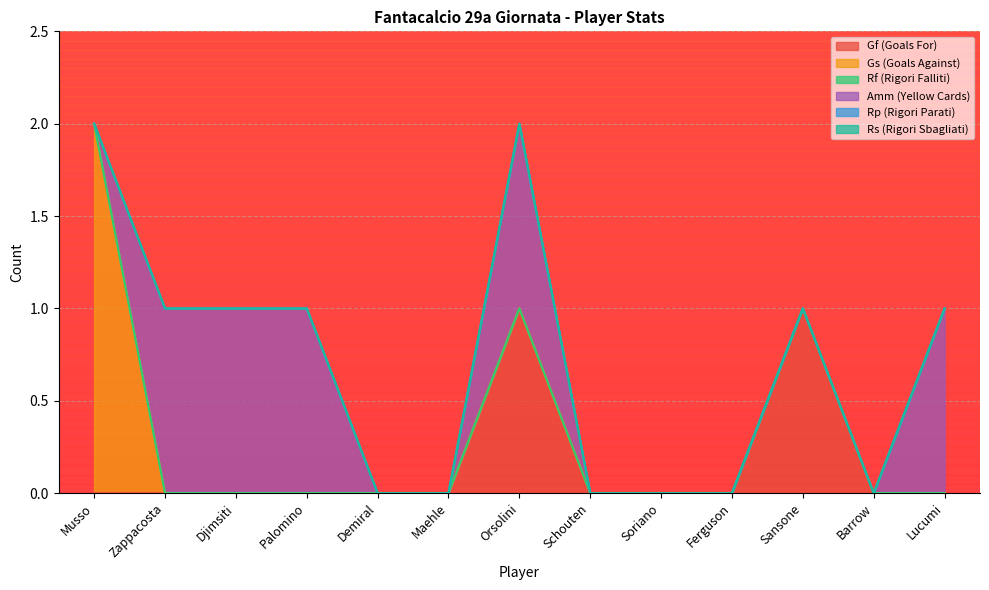

At which category is the sum across all series the highest?

Musso